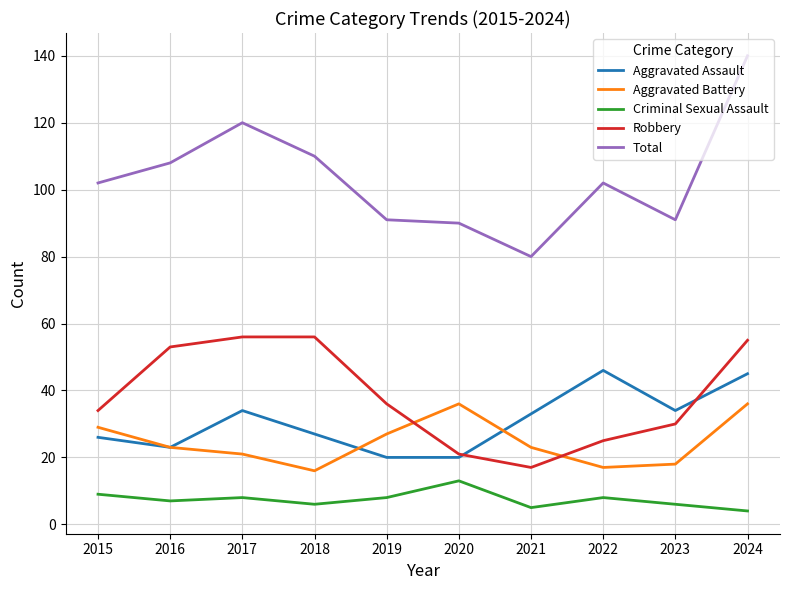

Reading left to right, extract all data points from this chart.

Aggravated Assault: 26	23	34	27	20	20	33	46	34	45
Aggravated Battery: 29	23	21	16	27	36	23	17	18	36
Criminal Sexual Assault: 9	7	8	6	8	13	5	8	6	4
Robbery: 34	53	56	56	36	21	17	25	30	55
Total: 102	108	120	110	91	90	80	102	91	140